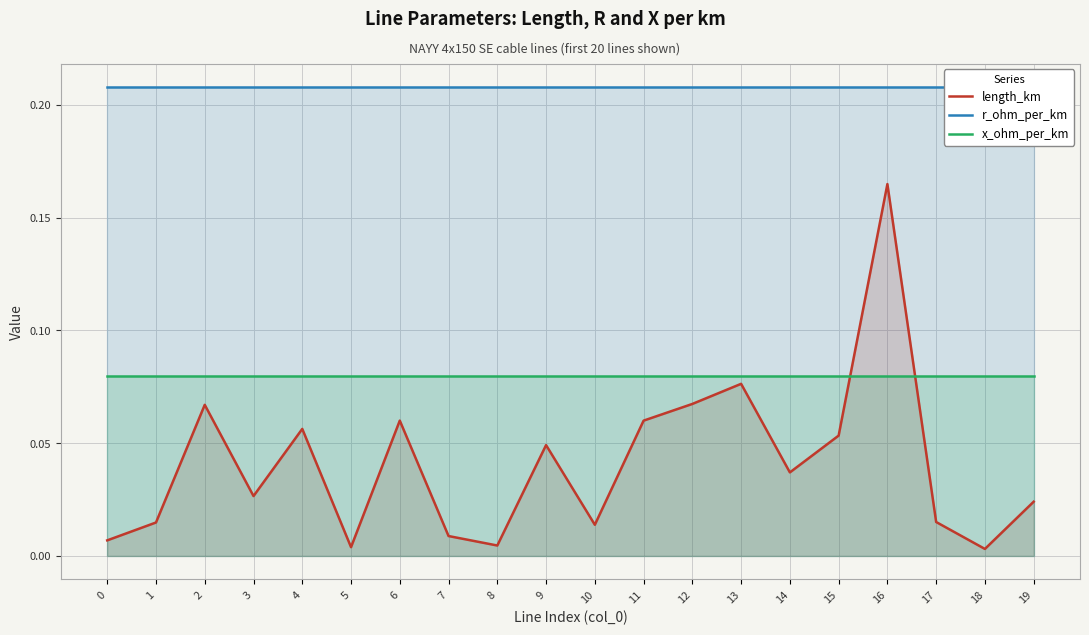

Which category has the lowest value in the length_km series?

18